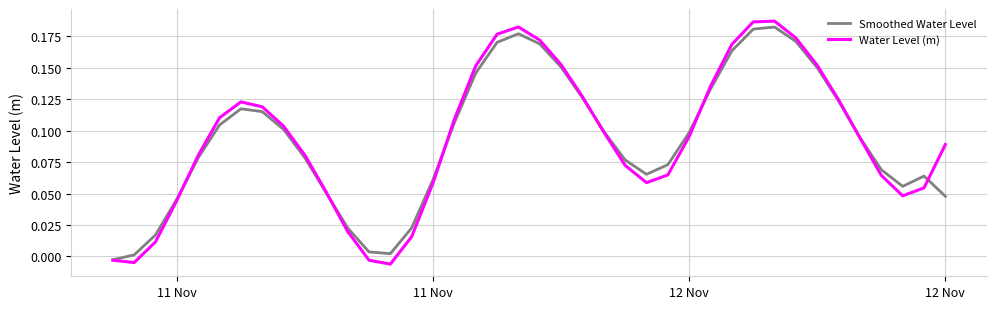

Count the number of data series in this chart.

2